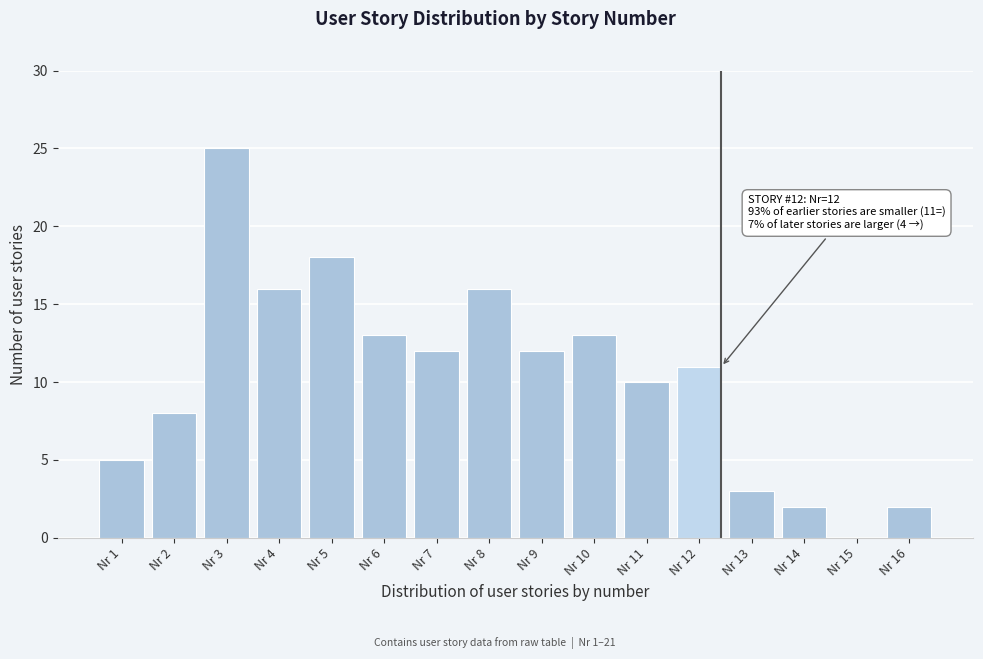

Reading left to right, list all the values displayed in this chart.

Nr 1=5	Nr 2=8	Nr 3=25	Nr 4=16	Nr 5=18	Nr 6=13	Nr 7=12	Nr 8=16	Nr 9=12	Nr 10=13	Nr 11=10	Nr 12=11	Nr 13=3	Nr 14=2	Nr 15=0	Nr 16=2